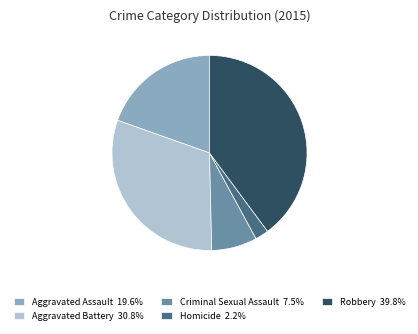

Is Criminal Sexual Assault the majority of the pie?

No